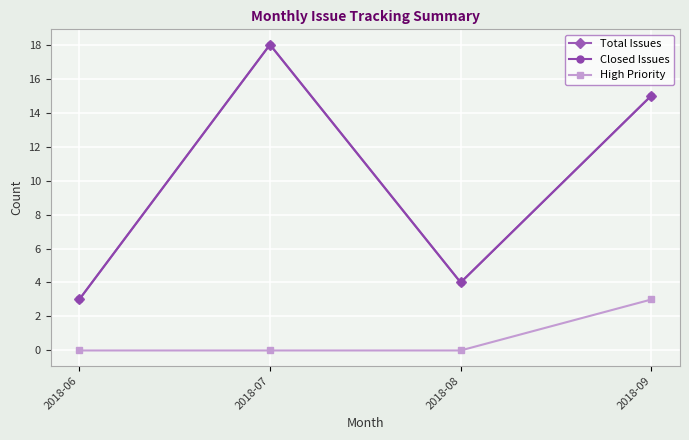

Does the chart have visible grid lines?

Yes